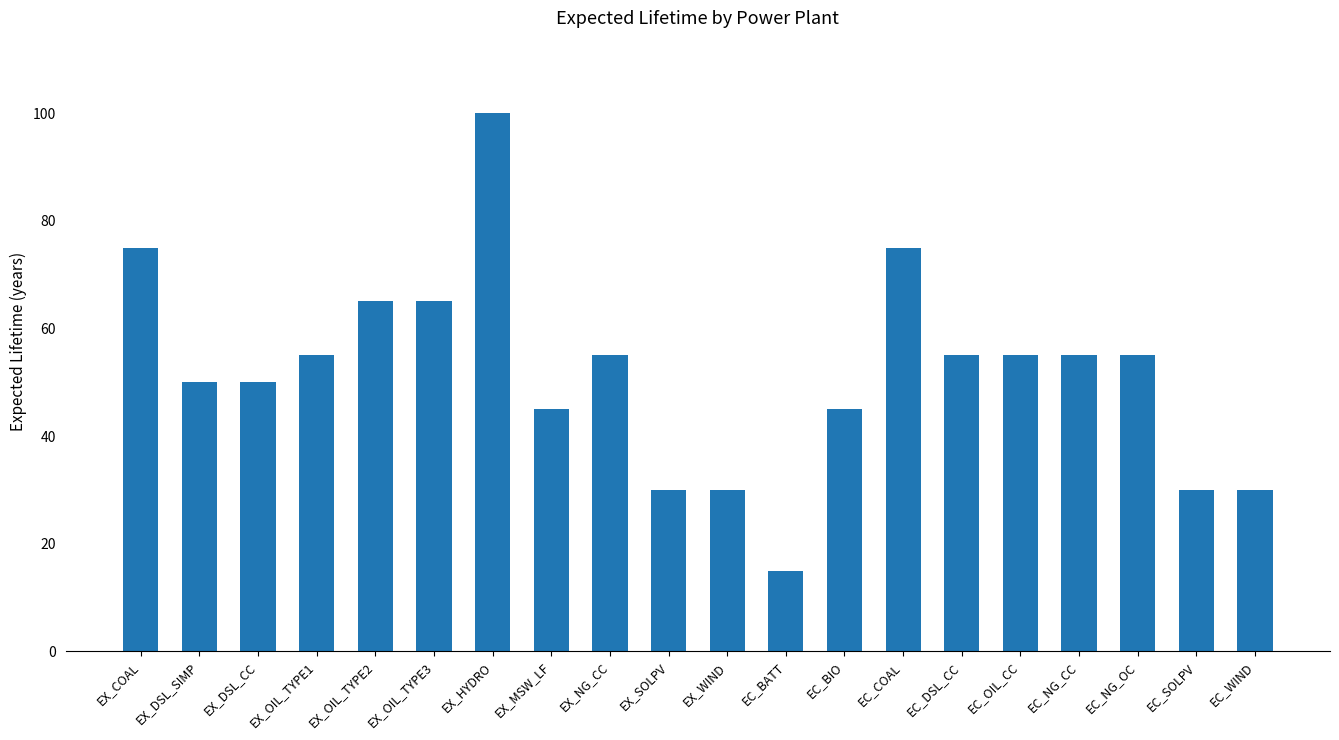

Reading left to right, transcribe all the data shown in this chart.

75	50	50	55	65	65	100	45	55	30	30	15	45	75	55	55	55	55	30	30